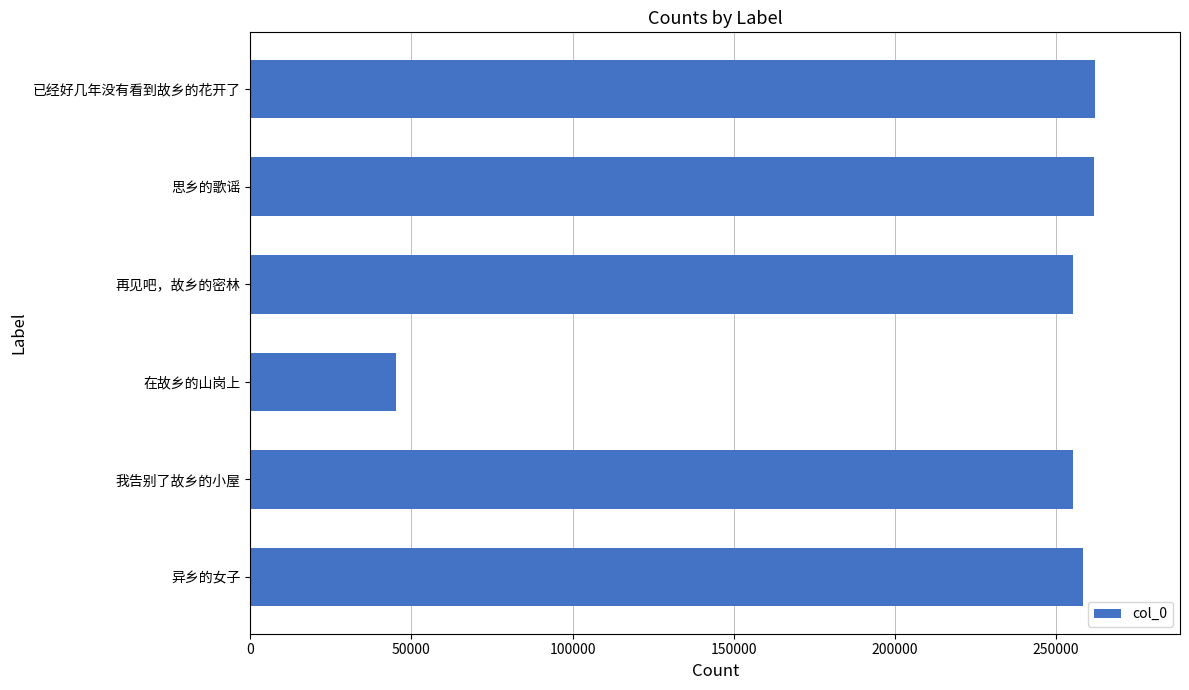

What is the sum of all values?

1338668